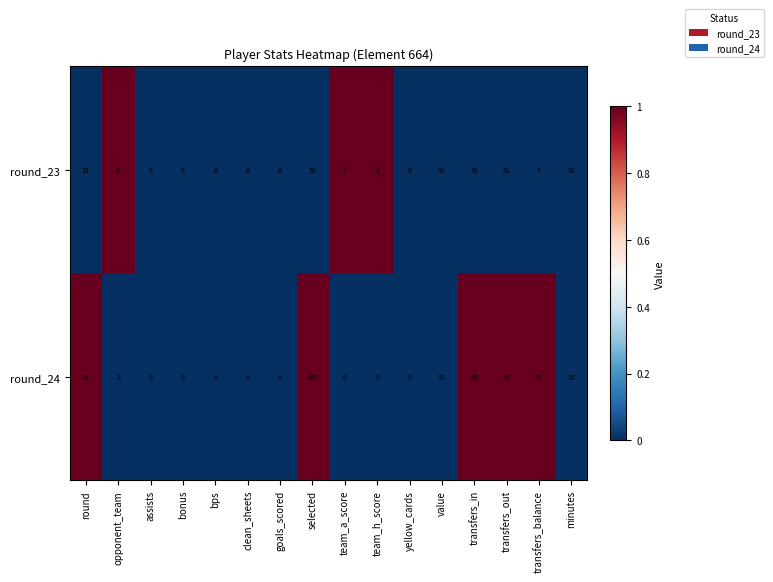

How many distinct data groups are displayed?

2